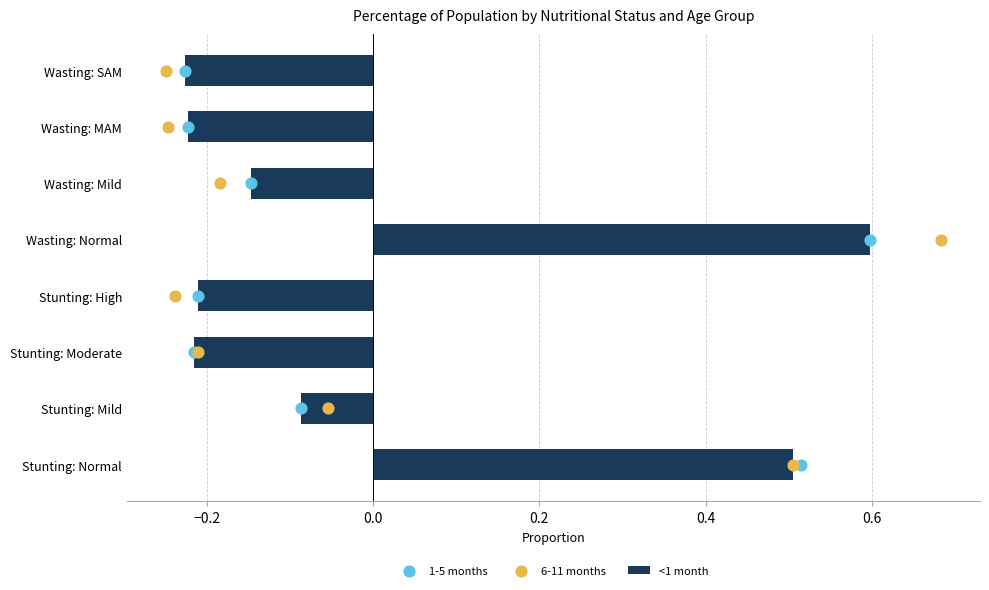

At which label is <1 month closest to 0?

Stunting: Mild